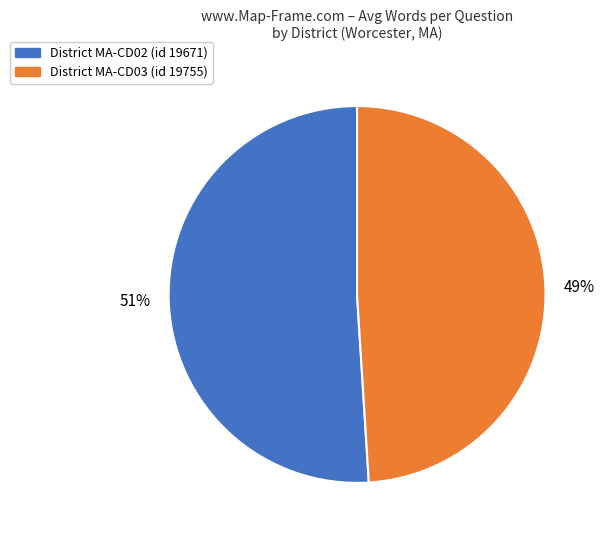

To the nearest percent, what is the difference between the largest and smallest slice percentages?

2%